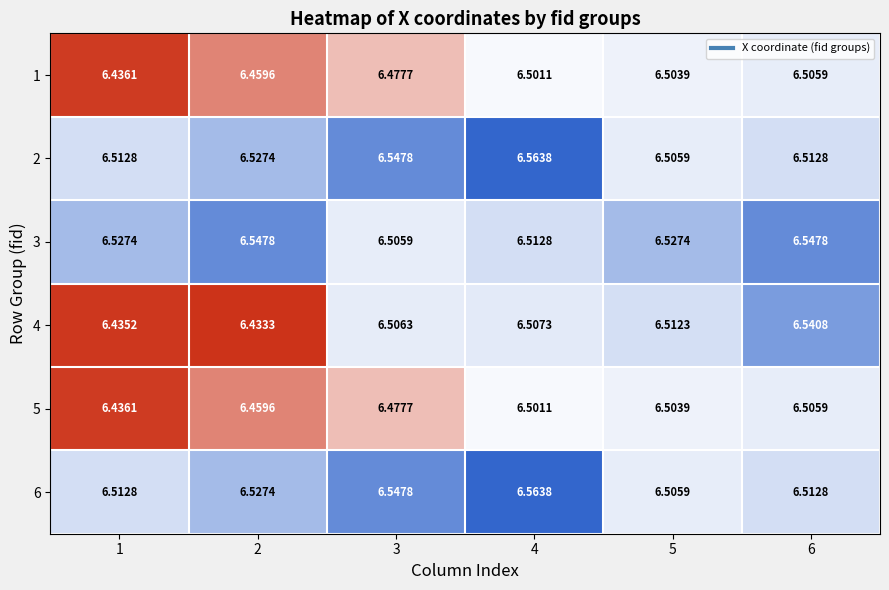

Is the value of 5 at 3 greater than the value of 4 at 4?

No